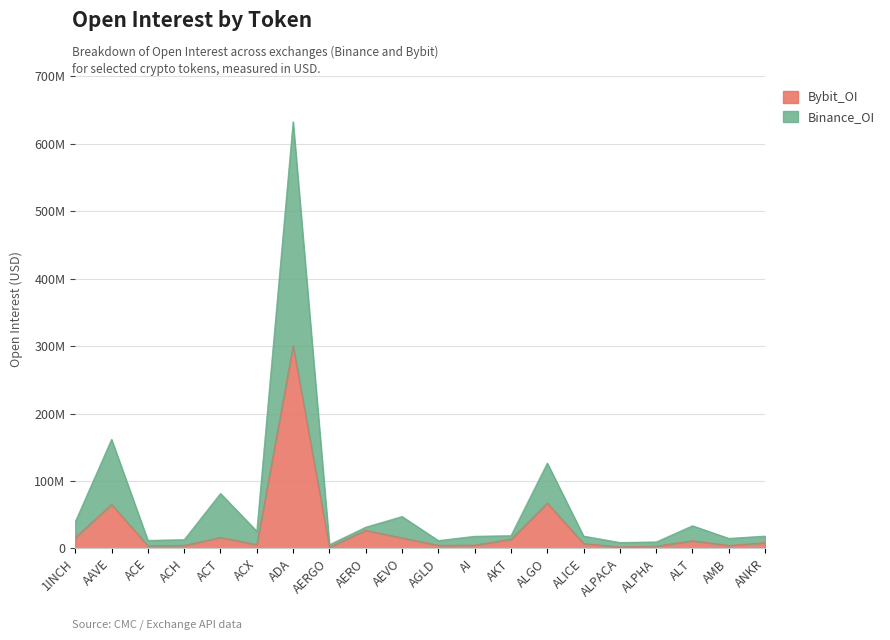

True or false: Bybit_OI has more than 2 interior local peaks.

True